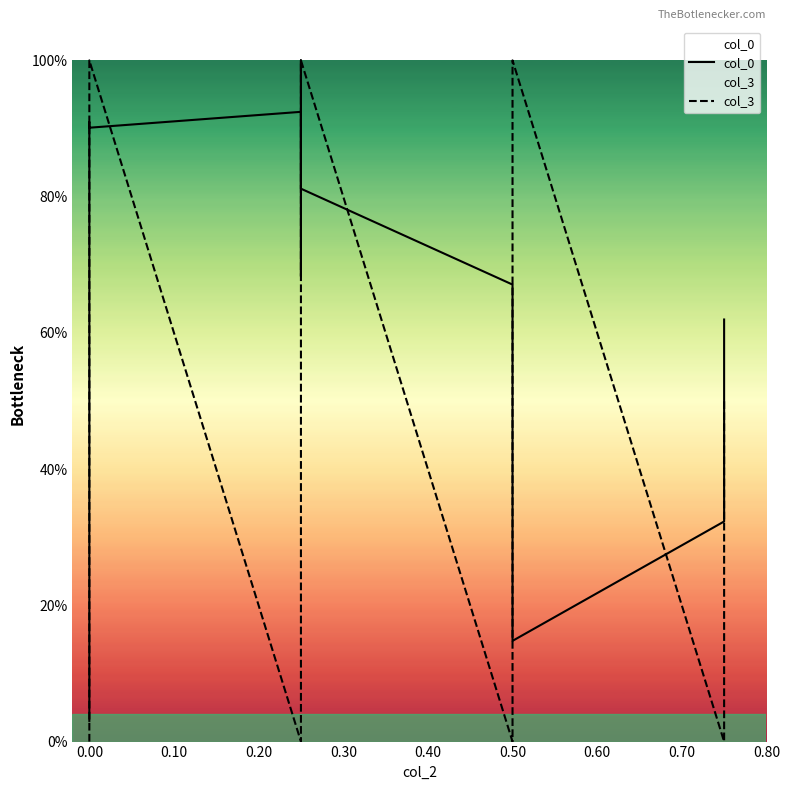

True or false: col_0 has more than 0 points higher than both neighbors.

True